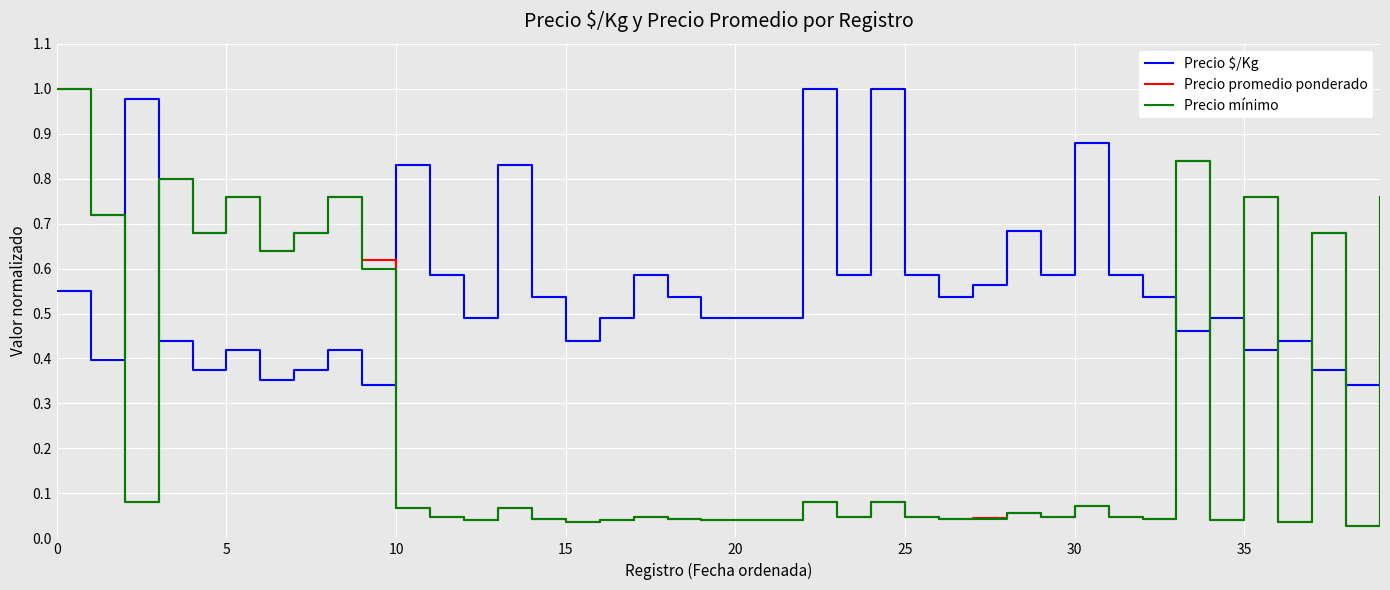

Which series ends up on top after the final intersection of Precio $/Kg and Precio promedio ponderado?

Precio promedio ponderado